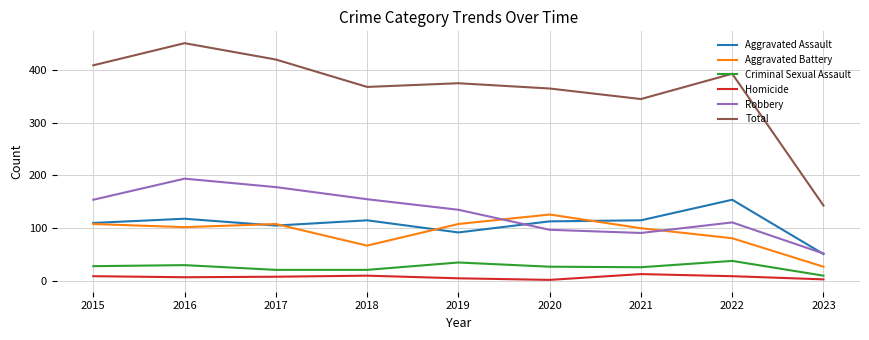

Which series has the largest range (max minus min)?

Total